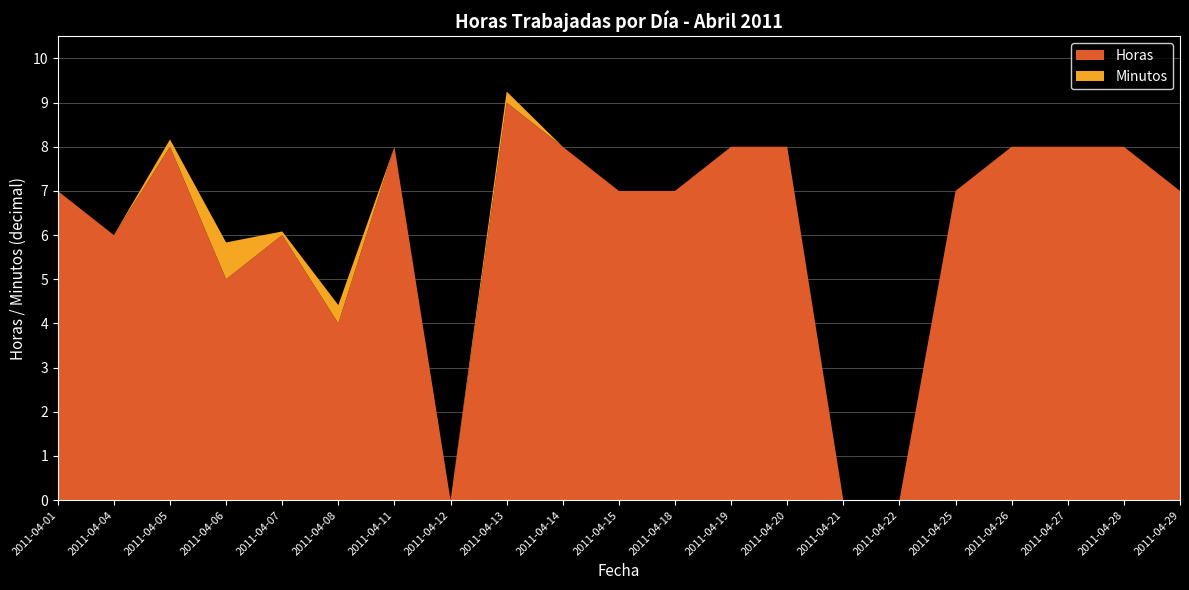

Reading left to right, what are all the values shown in this chart?

Horas: 2011-04-01=7	2011-04-04=6	2011-04-05=8	2011-04-06=5	2011-04-07=6	2011-04-08=4	2011-04-11=8	2011-04-12=0	2011-04-13=9	2011-04-14=8	2011-04-15=7	2011-04-18=7	2011-04-19=8	2011-04-20=8	2011-04-21=0	2011-04-22=0	2011-04-25=7	2011-04-26=8	2011-04-27=8	2011-04-28=8	2011-04-29=7
Minutos: 2011-04-01=0	2011-04-04=0	2011-04-05=10	2011-04-06=50	2011-04-07=5	2011-04-08=25	2011-04-11=0	2011-04-12=0	2011-04-13=15	2011-04-14=0	2011-04-15=0	2011-04-18=0	2011-04-19=0	2011-04-20=0	2011-04-21=0	2011-04-22=0	2011-04-25=0	2011-04-26=0	2011-04-27=0	2011-04-28=0	2011-04-29=0